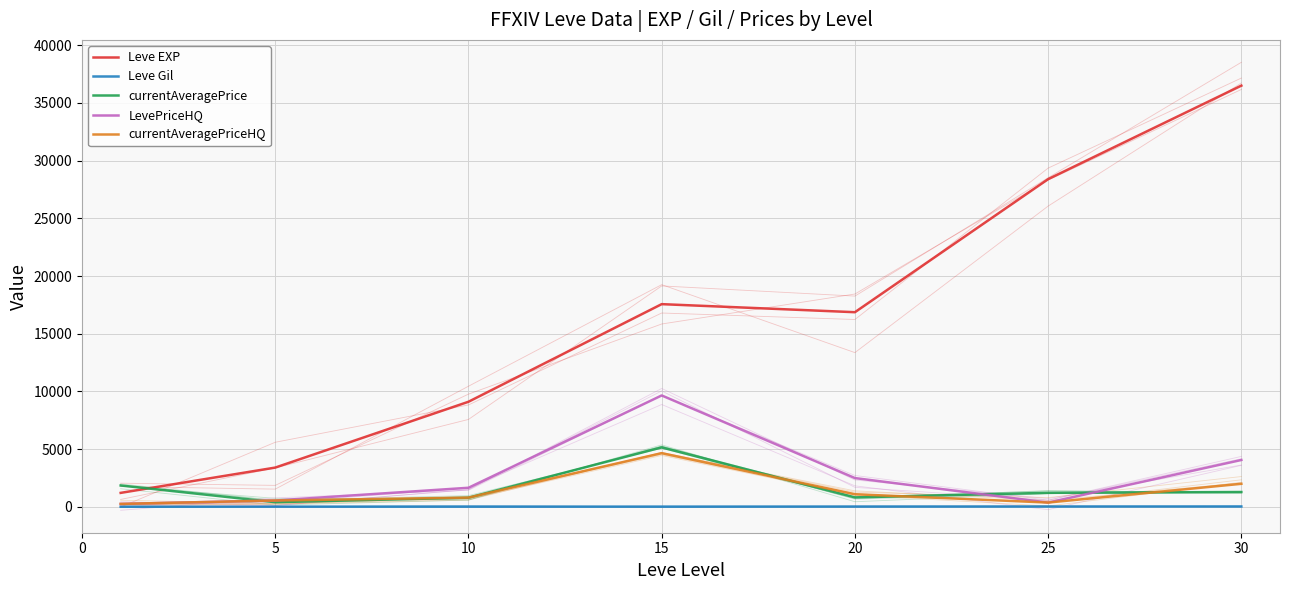

What is the spread (max minus min) of values at 25?

28360.4